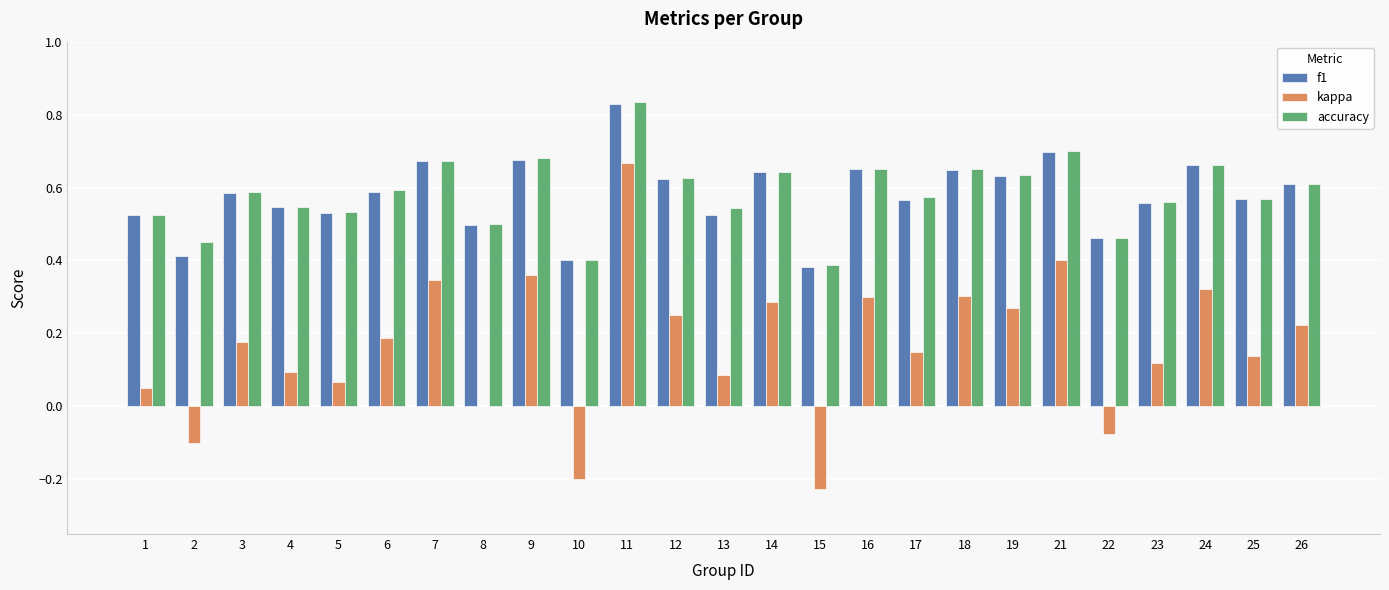

What is the sum of the accuracy values at 23 and 9?

1.2